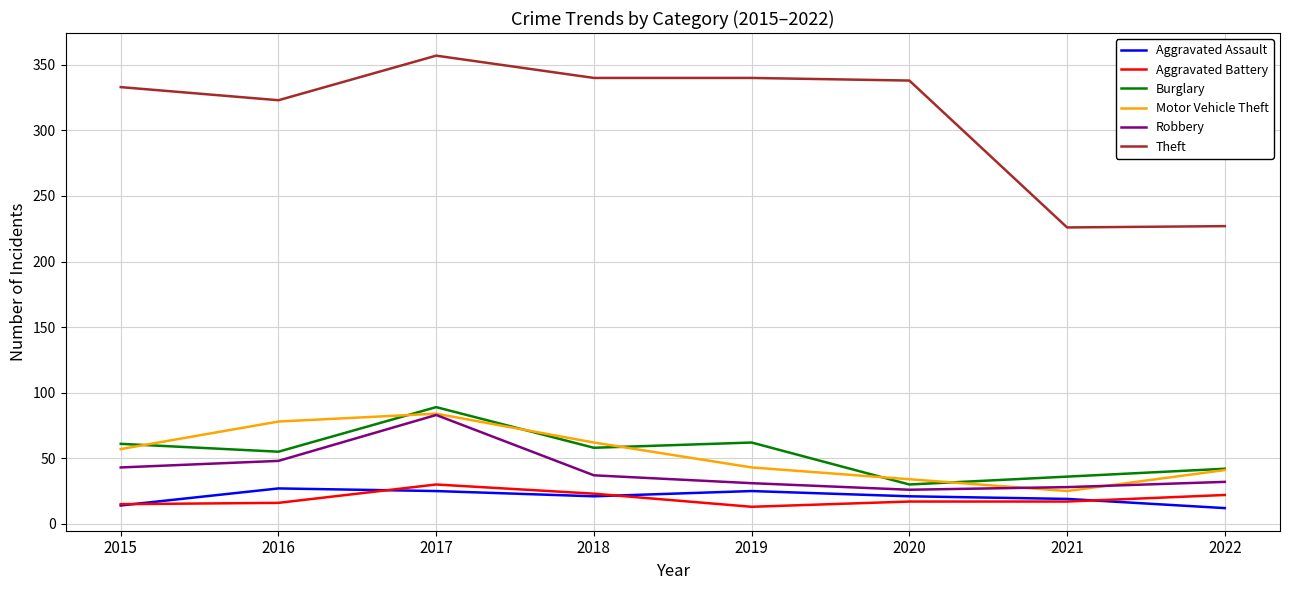

Where is the first local minimum for Burglary?

2016